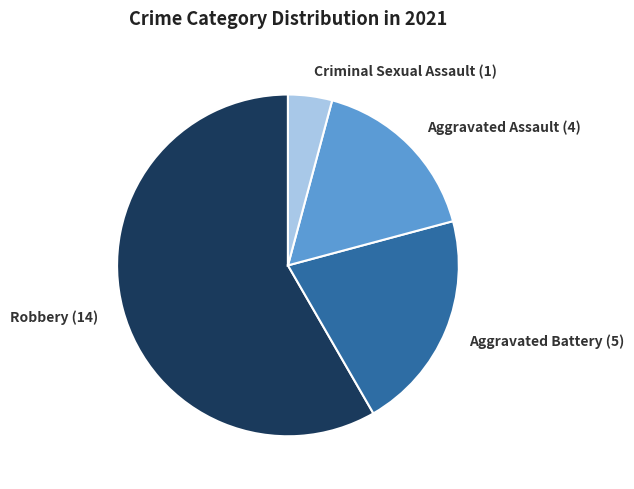

How many segments does this pie chart have?

4